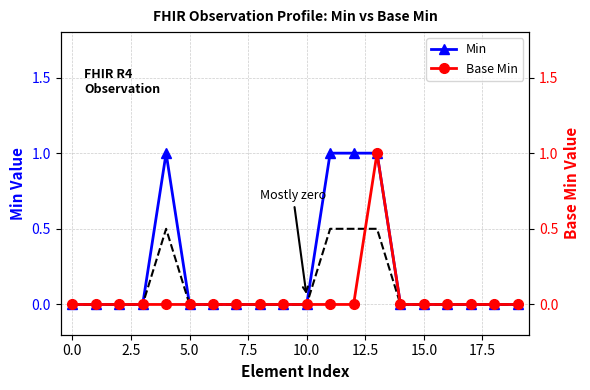

True or false: Base Min has a value of -1 at 5.0.

False